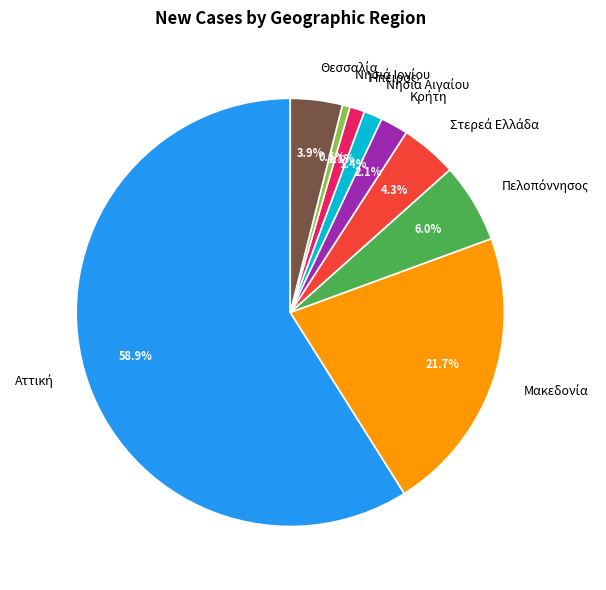

Does any single category account for the majority?

Yes